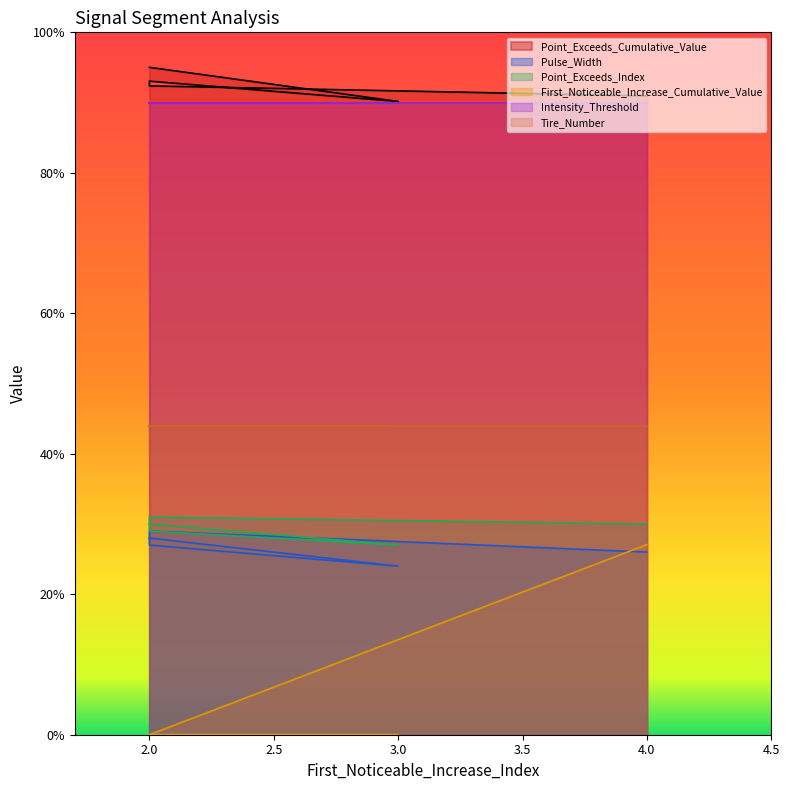

What is the difference between the second highest and minimum values in the Point_Exceeds_Index series?

3.0